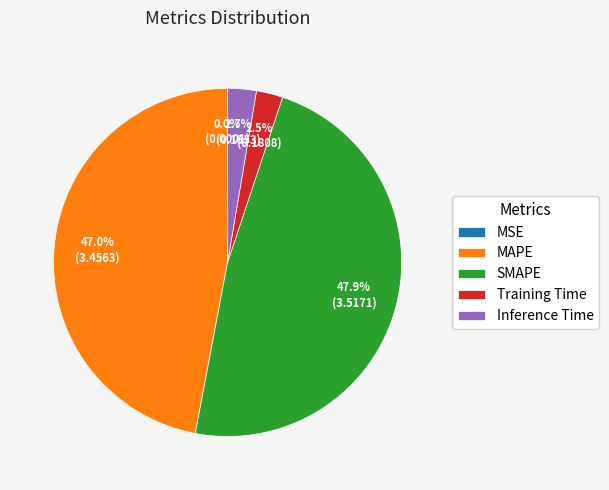

Does Training Time represent more than half of the total?

No